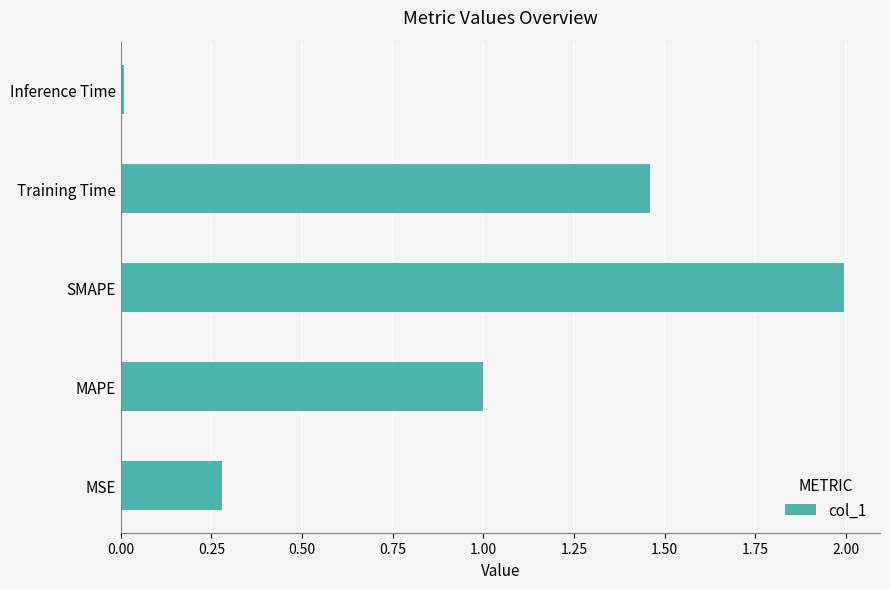

Which category has the lowest value across all series?

Inference Time